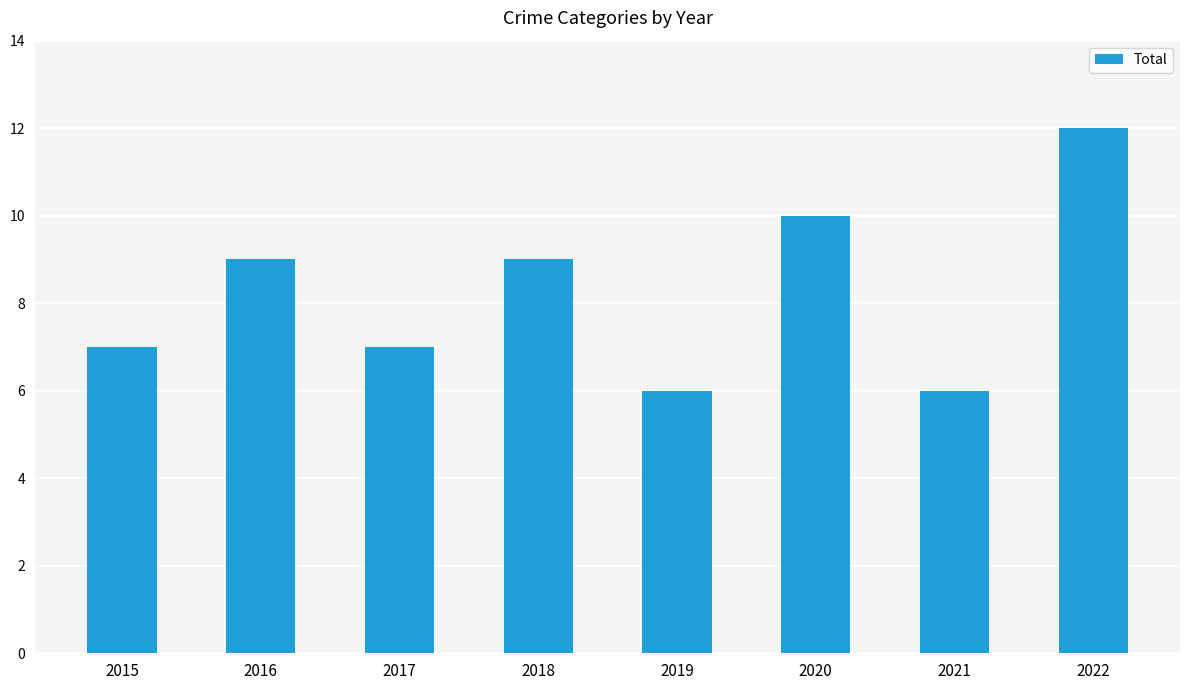

Reading left to right, transcribe all the data shown in this chart.

2015=7	2016=9	2017=7	2018=9	2019=6	2020=10	2021=6	2022=12